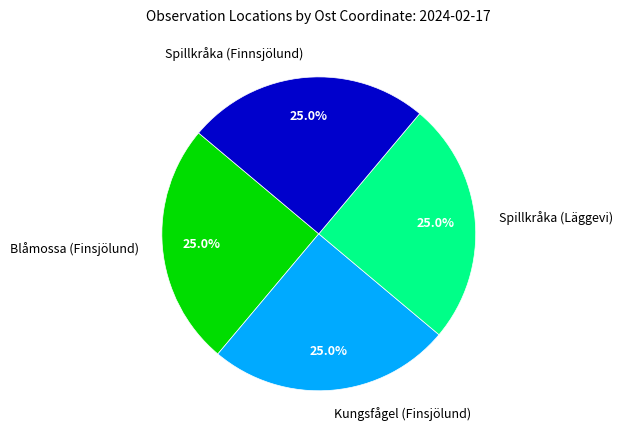

What portion of the pie excludes Blåmossa (Finsjölund)?

75.0%